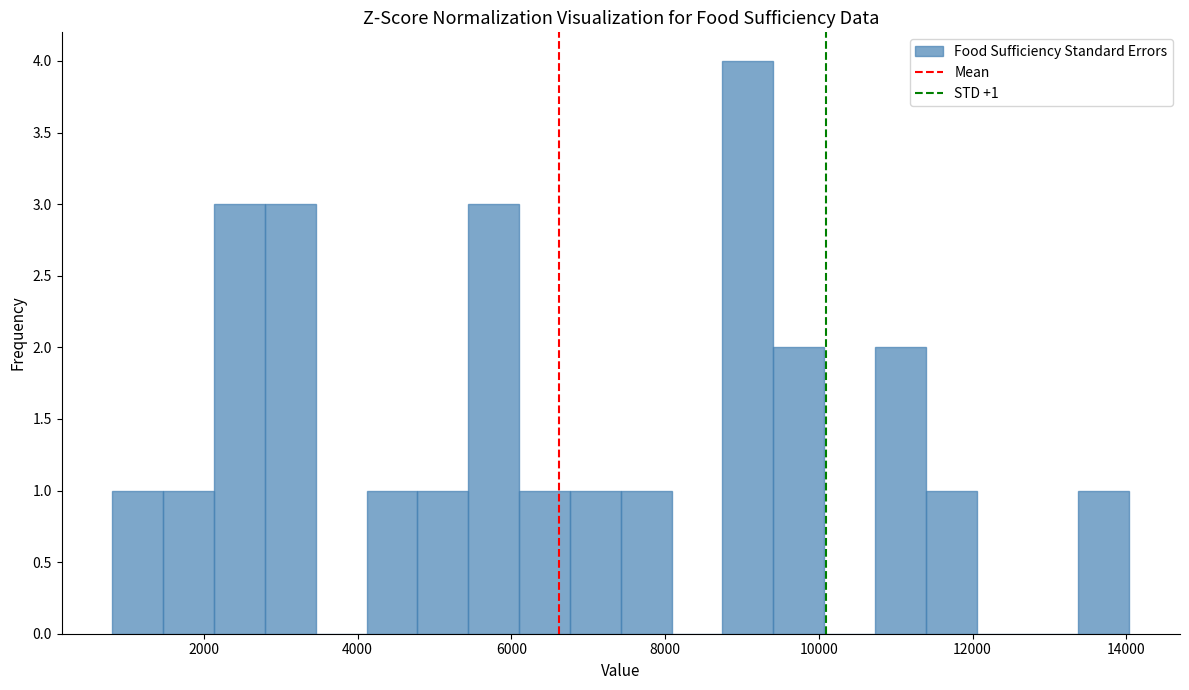

Read against the x-axis, roughly where is the centre of the tallest bar?

9000